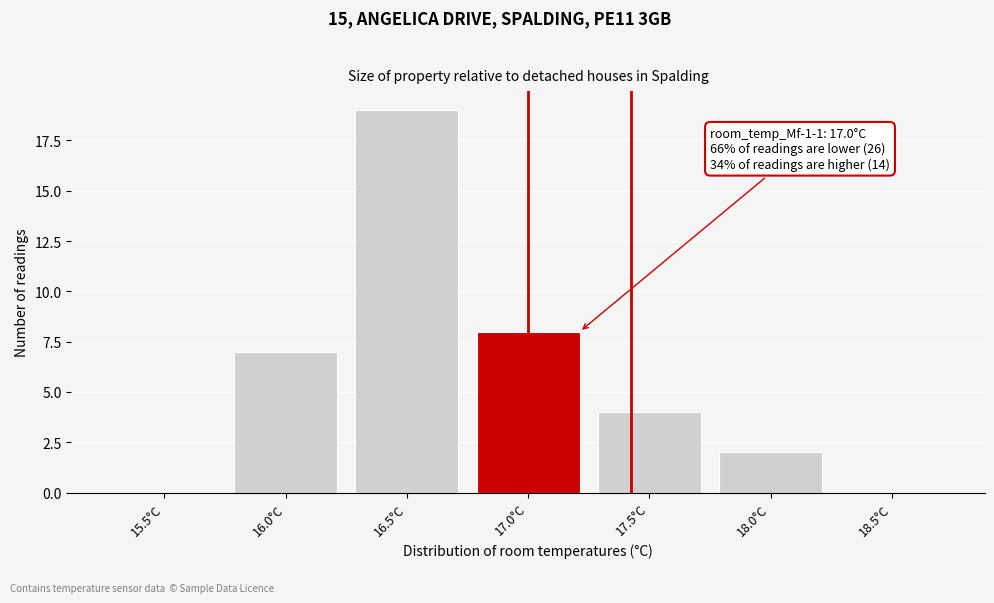

Reading right to left, list all the values displayed in this chart.

18.5°C=0	18.0°C=2	17.5°C=4	17.0°C=8	16.5°C=19	16.0°C=7	15.5°C=0